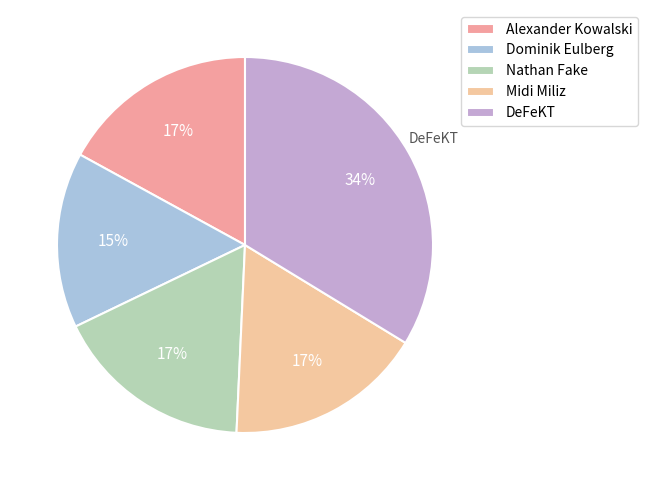

What is the smallest slice in the pie chart?

Dominik Eulberg